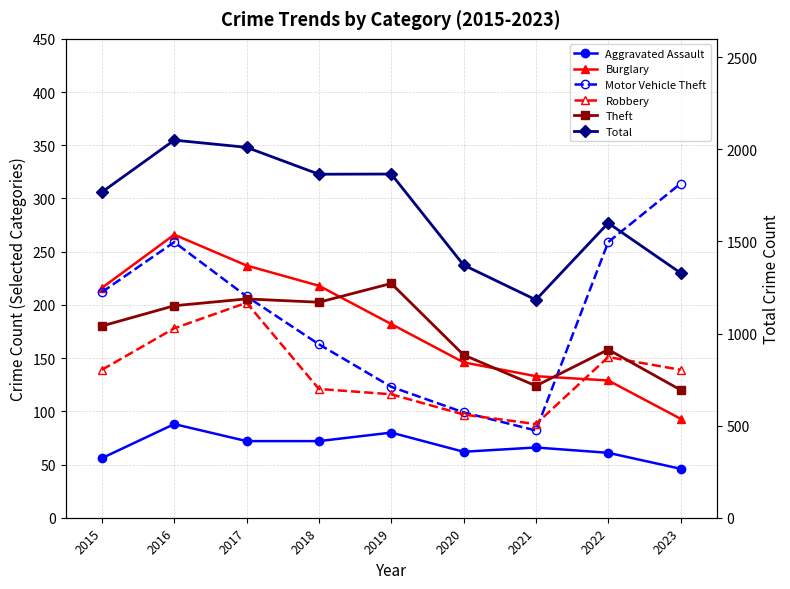

True or false: Motor Vehicle Theft and Aggravated Assault intersect in this chart.

False